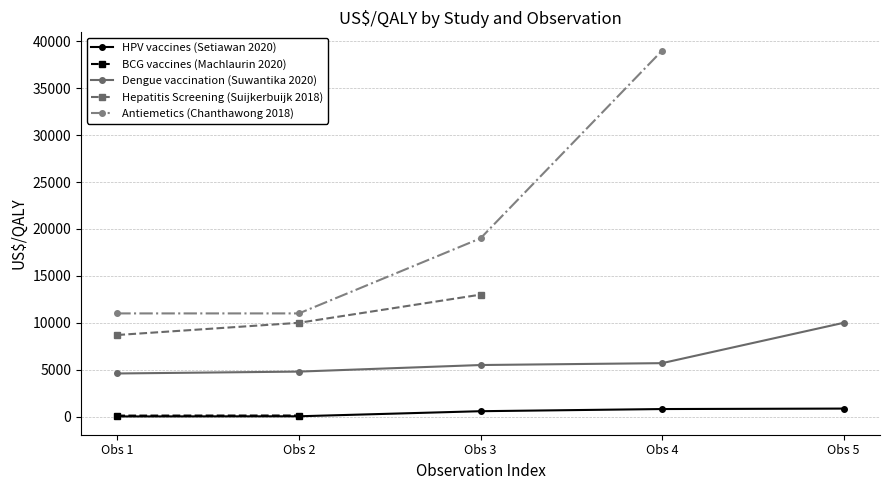

What is the value of the Dengue vaccination (Suwantika 2020) point at the 2nd from the left?

4800